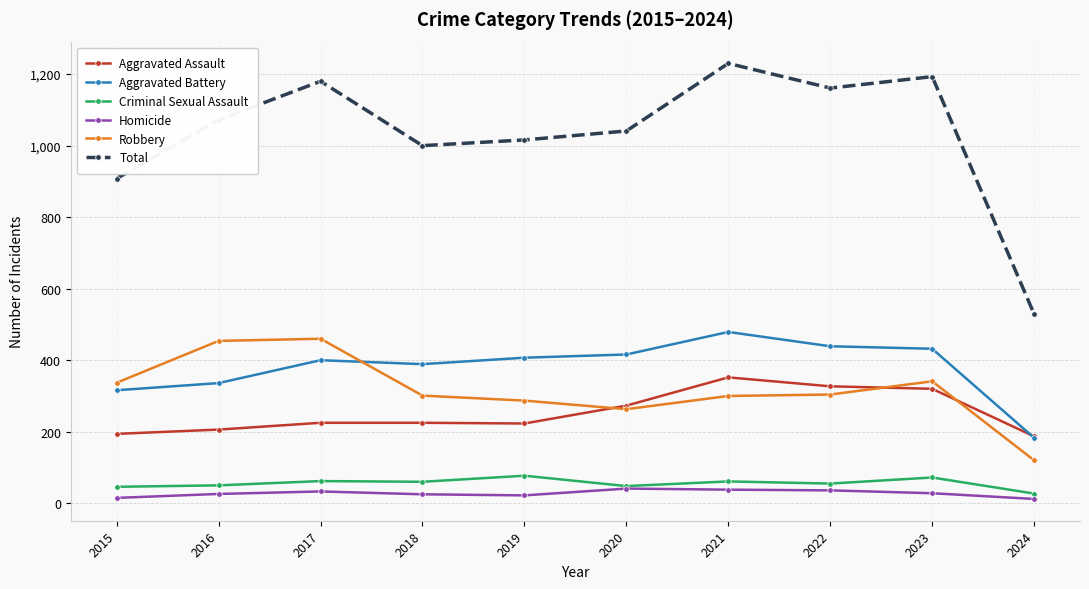

What is the maximum value for Robbery?

460